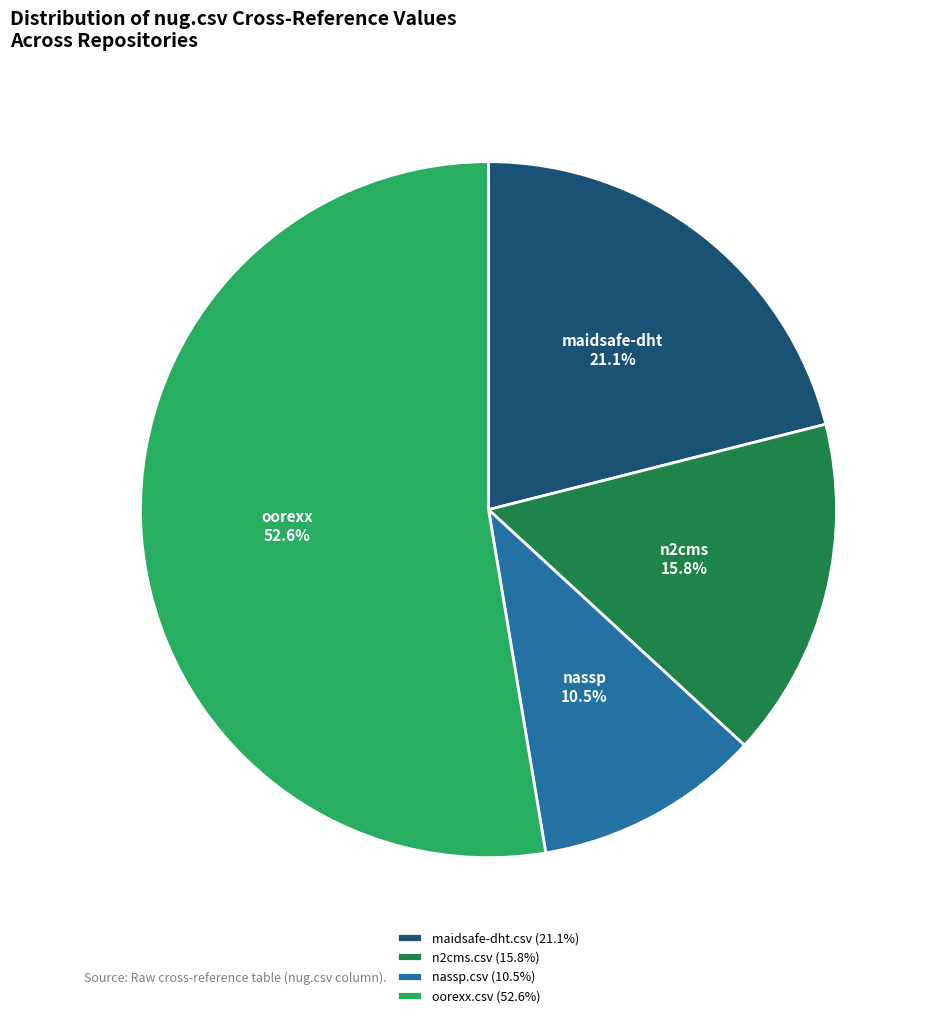

Combined, do maidsafe-dht.csv (21.1%) and nassp.csv (10.5%) account for over 50%?

No